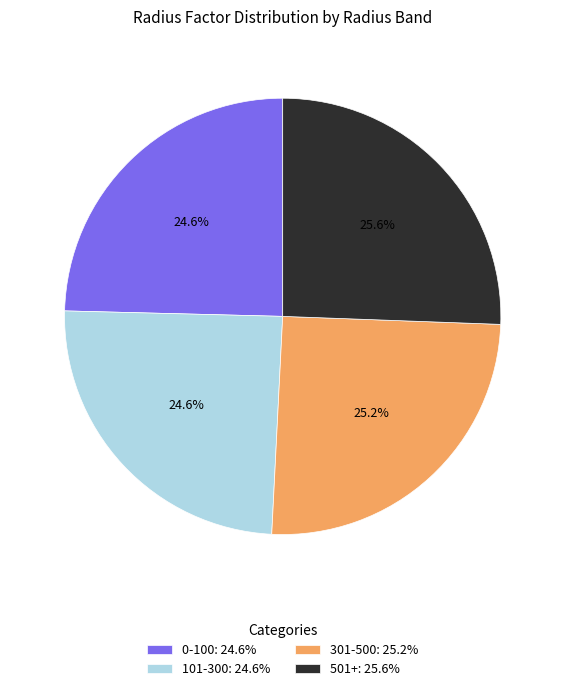

True or false: 0-100 accounts for 25% of the total.

True